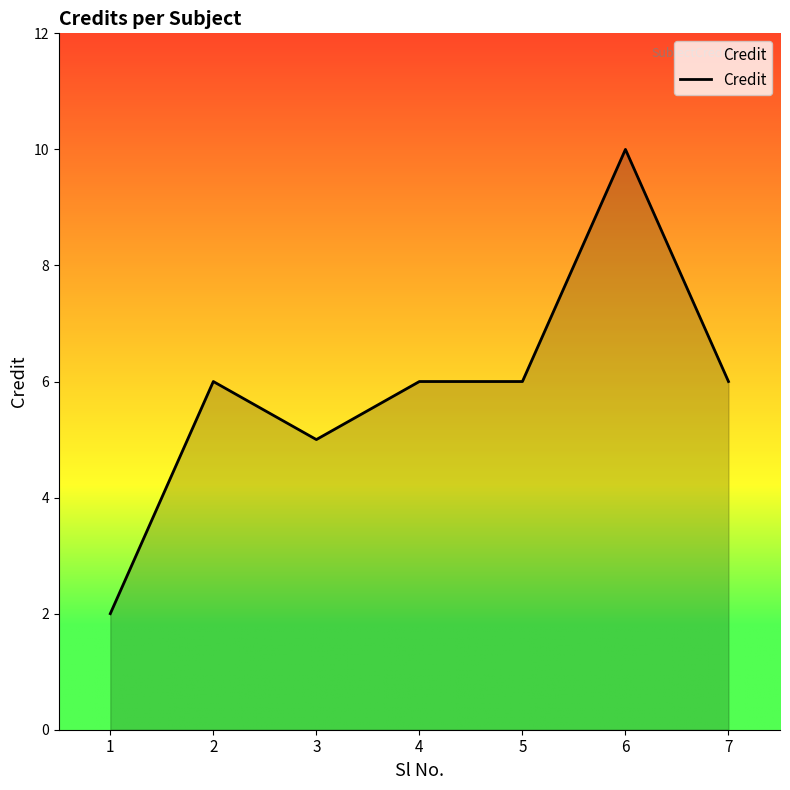

Reading right to left, transcribe all the data shown in this chart.

7=6	6=10	5=6	4=6	3=5	2=6	1=2